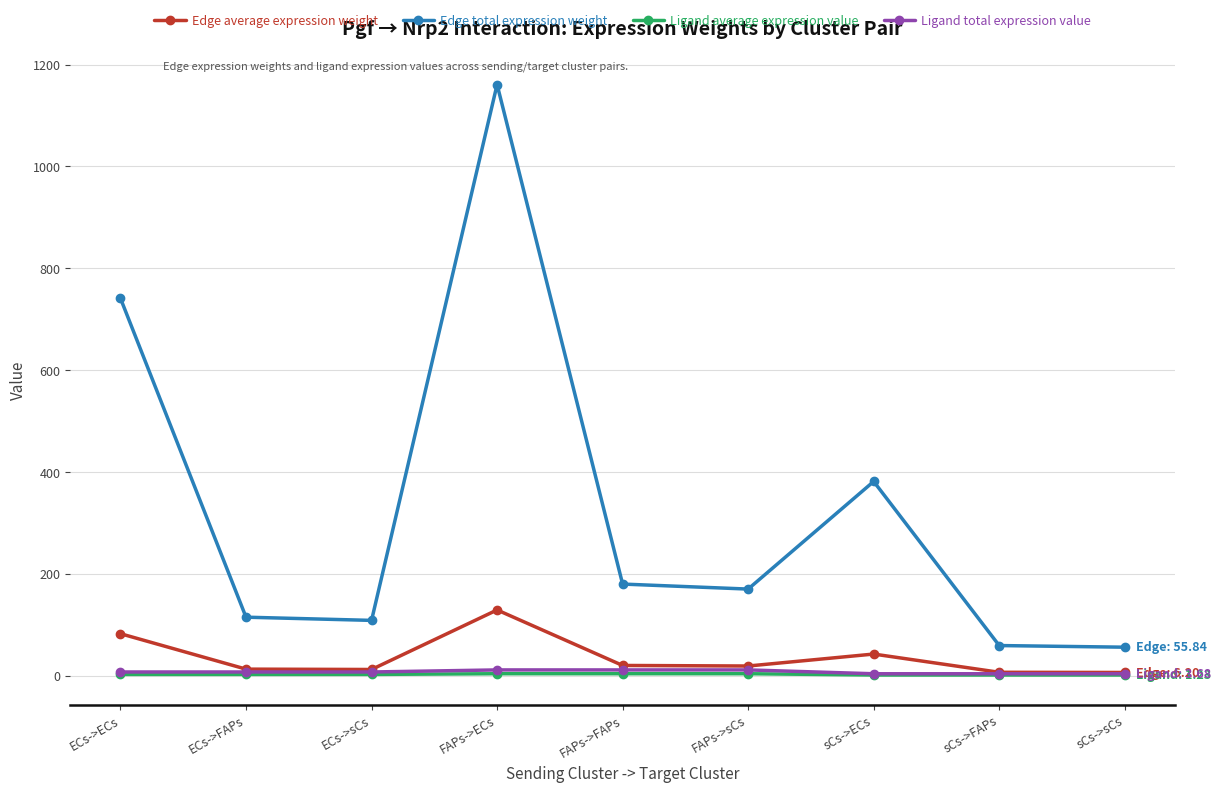

What is the label of the 5th point from the left?

FAPs->FAPs